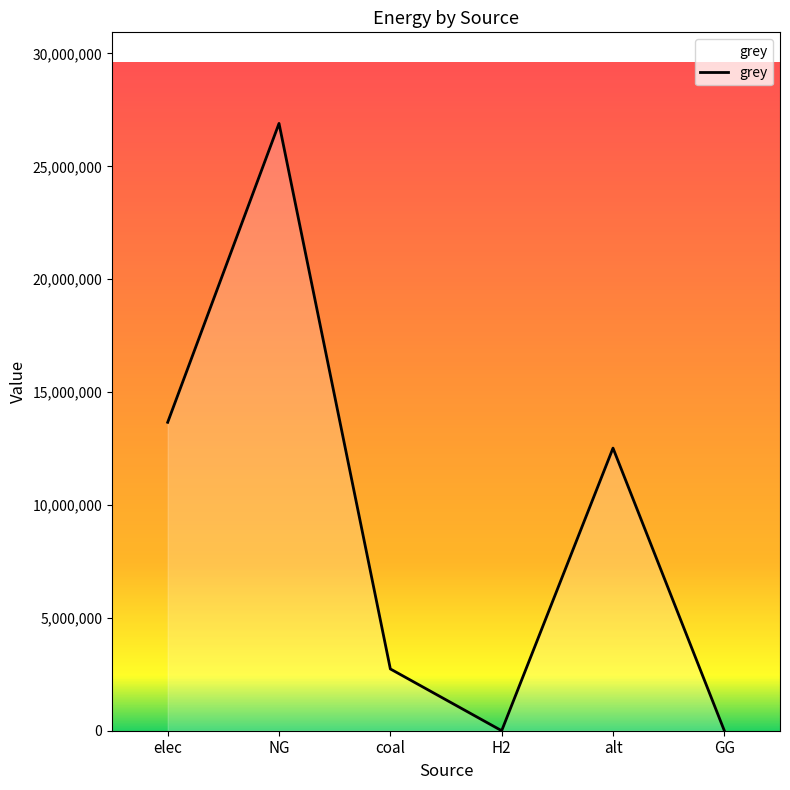

What is the difference between the maximum and second lowest values?

26901888.3